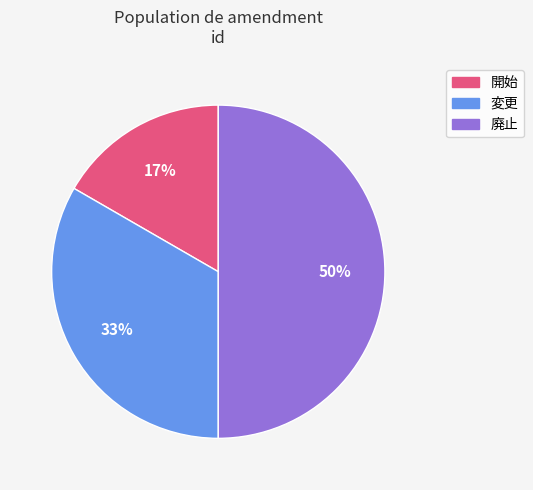

True or false: 変更 accounts for 27% of the total.

False